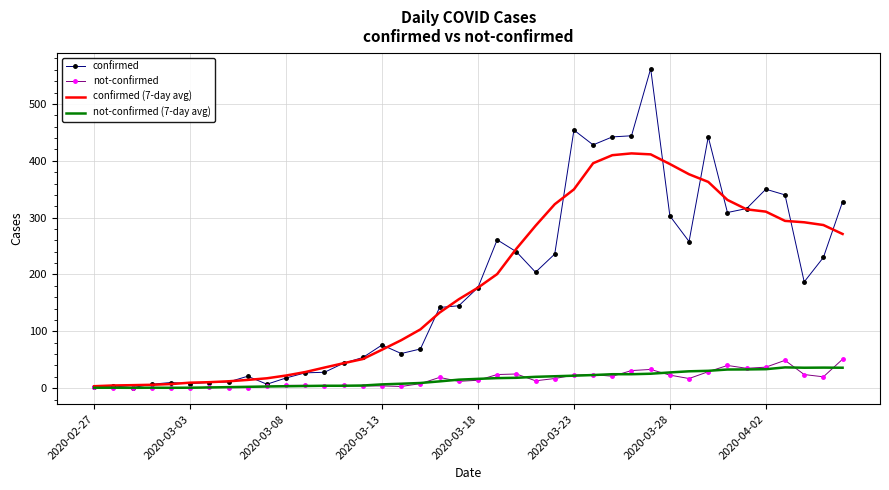

What is the highest value of the confirmed (7-day avg) series?

413.0